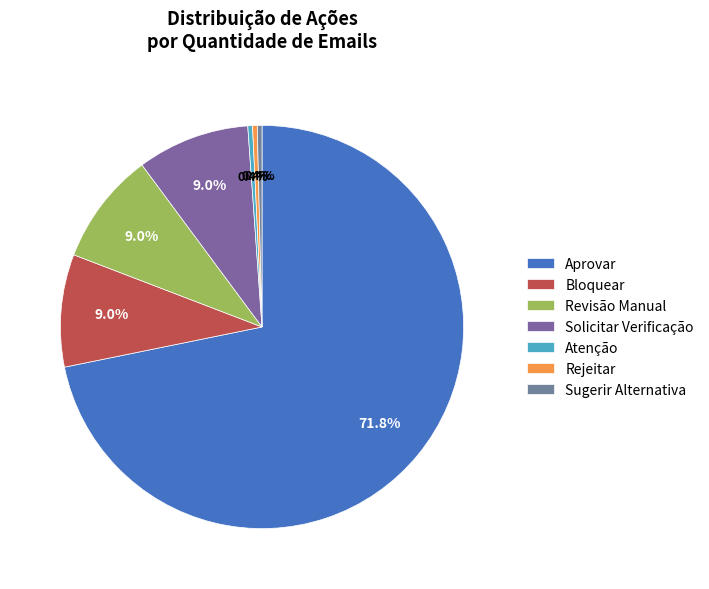

What is the ratio of the value at Revisão Manual to the value at Solicitar Verificação?

1.0